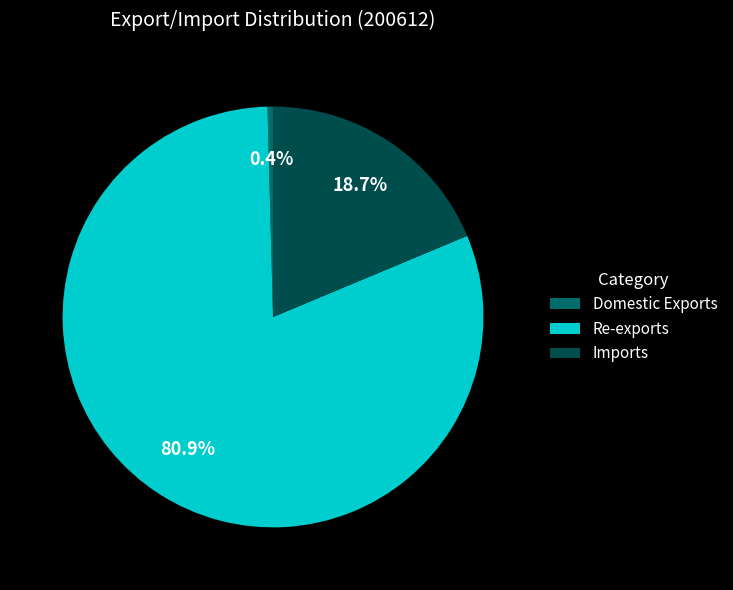

What percentage do Domestic Exports and Re-exports together represent?

81.3%